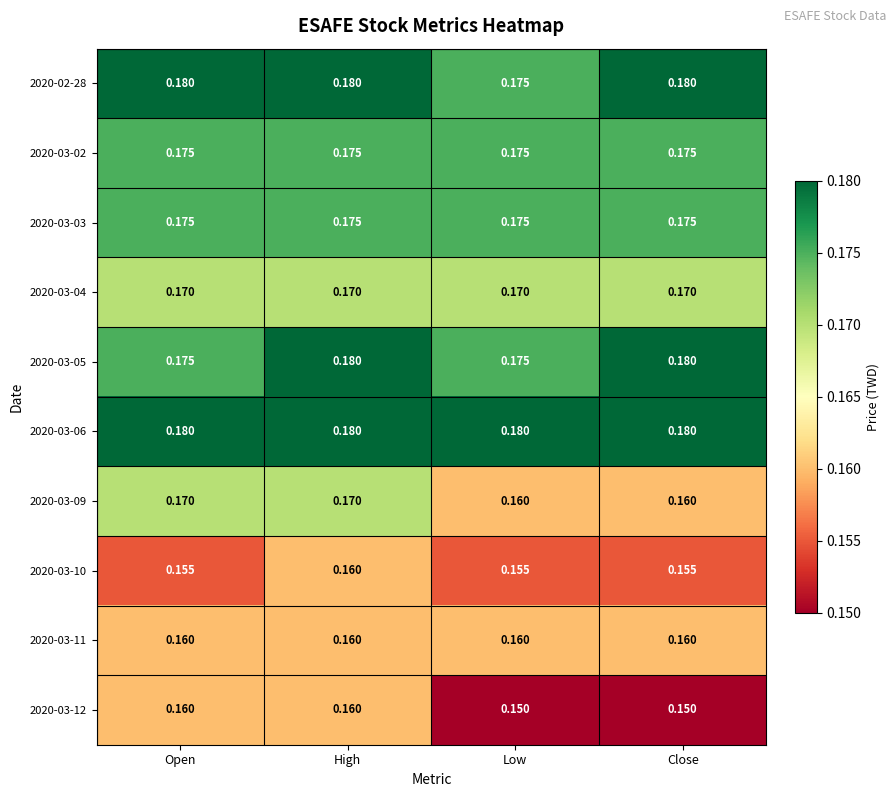

At which category is the sum across all series the highest?

High